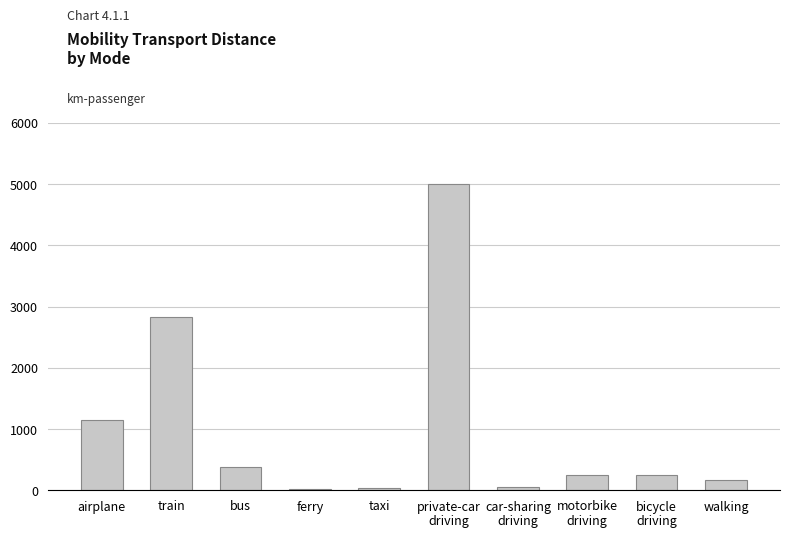

True or false: the data shows 388.0 at bus.

True